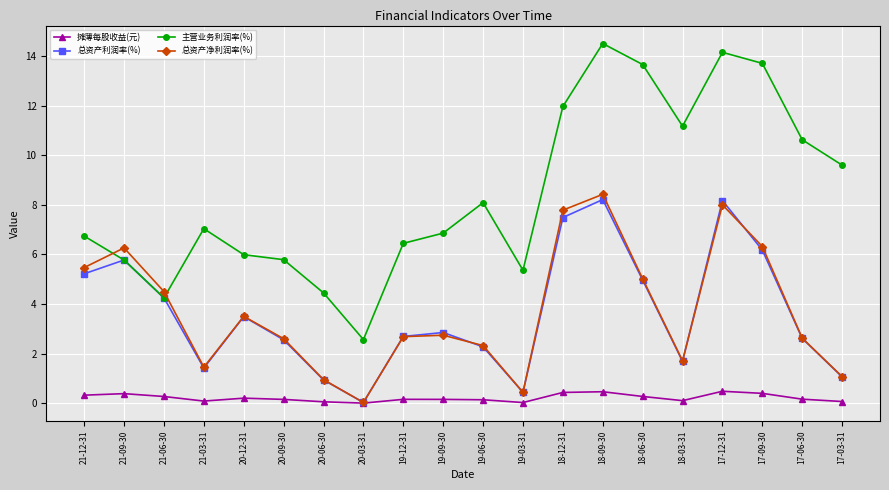

What are all the series names shown in the legend?

摊薄每股收益(元), 总资产利润率(%), 主营业务利润率(%), 总资产净利润率(%)